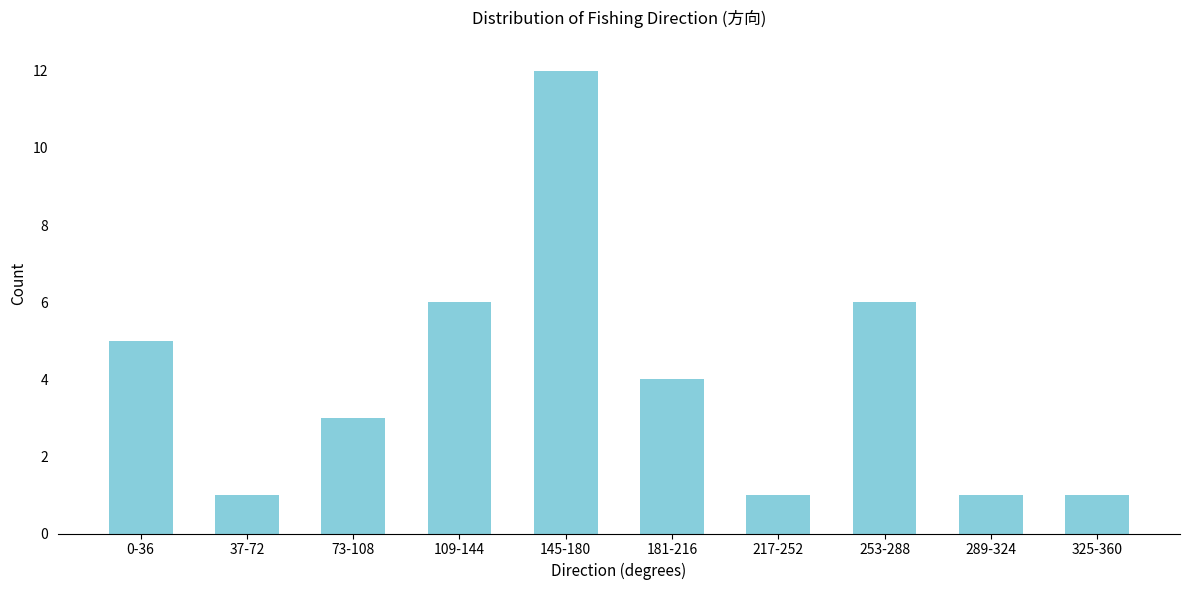

Reading right to left, what are all the values shown in this chart?

325-360=1	289-324=1	253-288=6	217-252=1	181-216=4	145-180=12	109-144=6	73-108=3	37-72=1	0-36=5